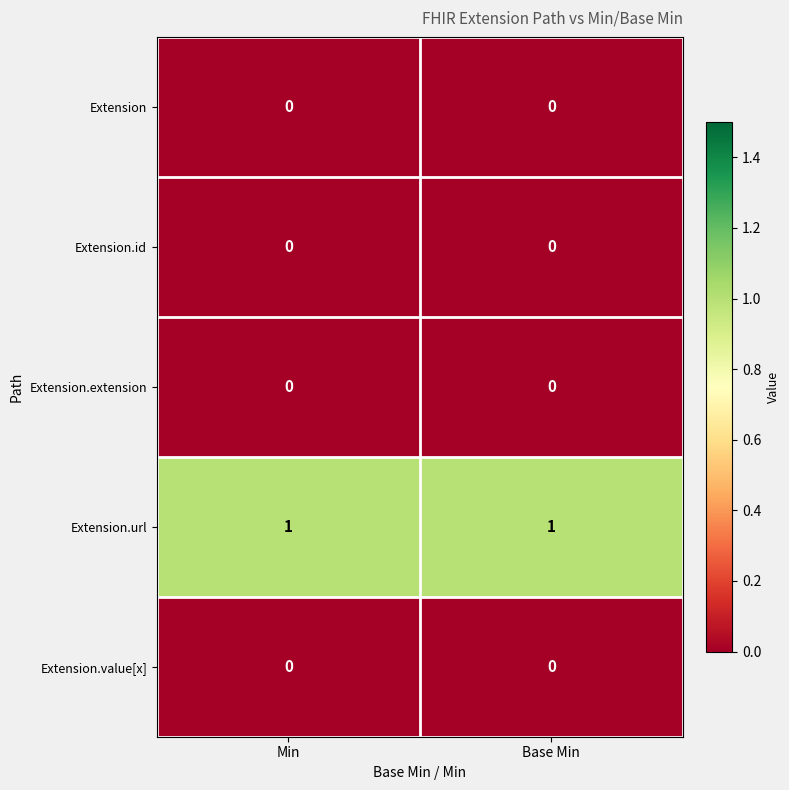

True or false: Extension.extension has a value of 0 at Base Min.

True